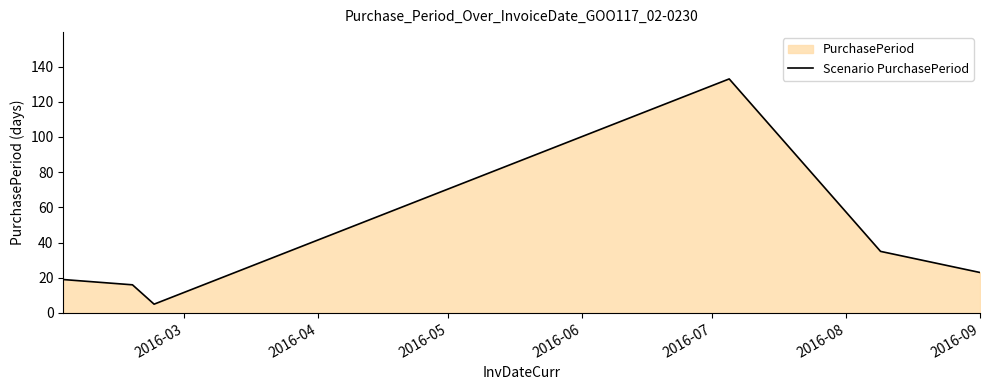

True or false: there are more than 0 points higher than both neighbors.

True